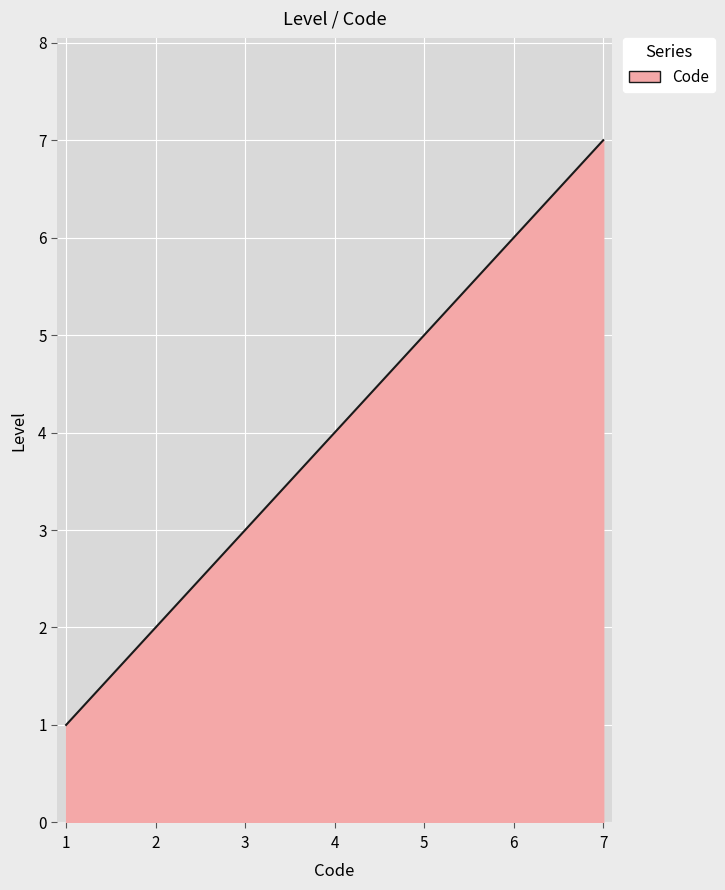

What is the sum of all values?

28